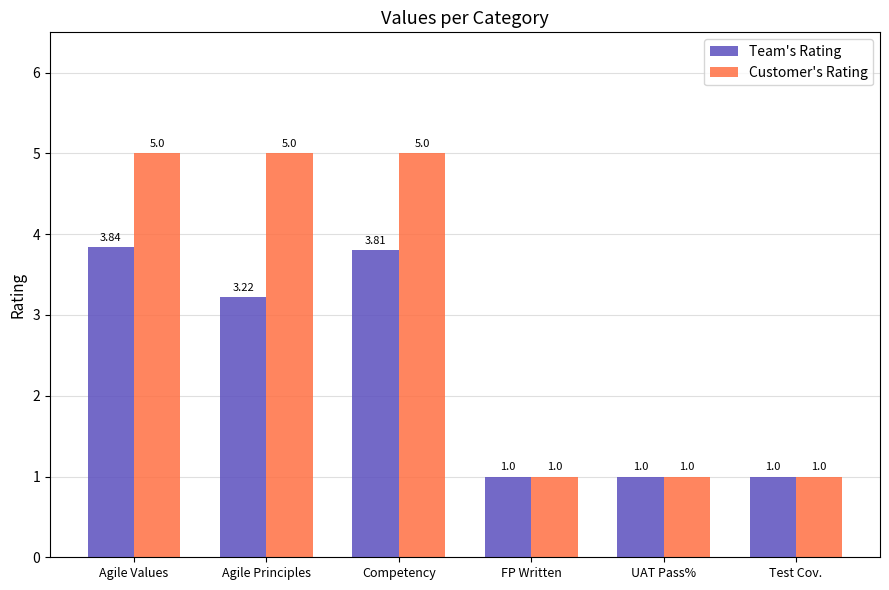

Is it true that Customer's Rating equals 1.0 at Test Cov.?

True